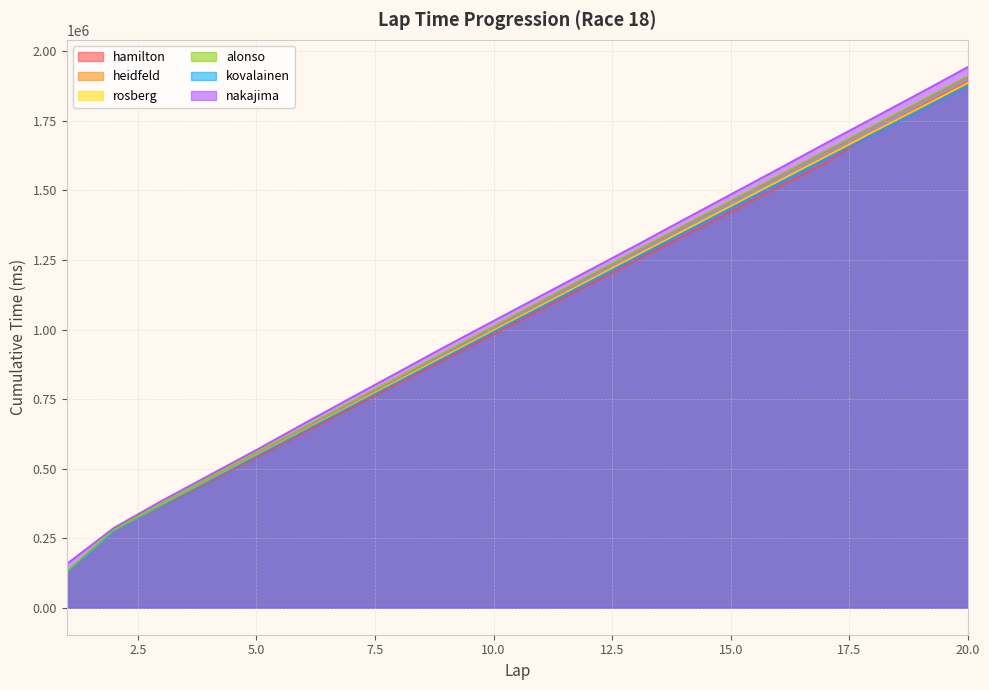

List the series in order of their peak value, lowest first.

kovalainen, rosberg, heidfeld, hamilton, alonso, nakajima